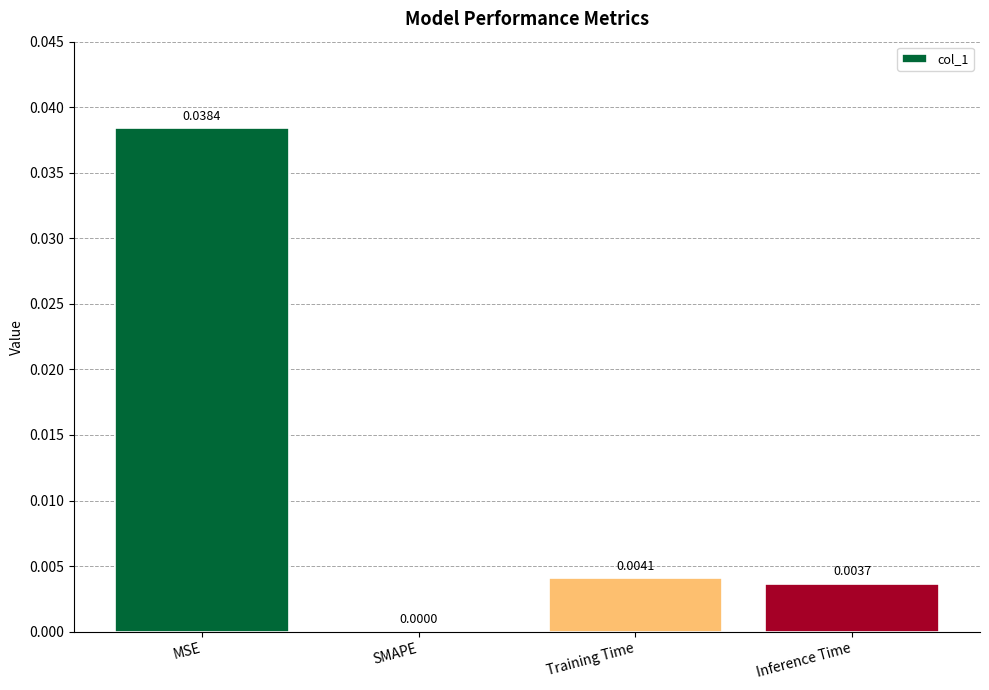

At which category does the chart reach its peak across all series?

MSE